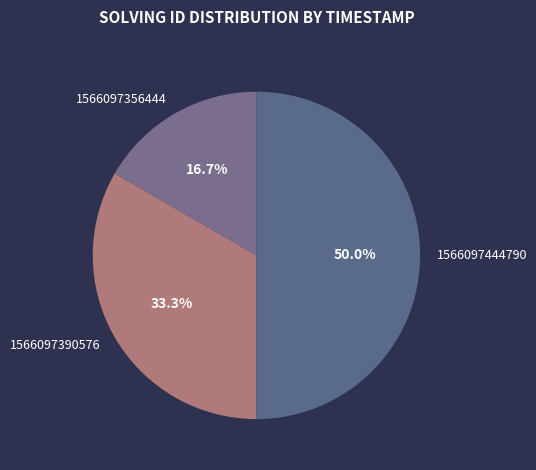

Do 1566097444790 and 1566097390576 together represent more than half of the pie?

Yes